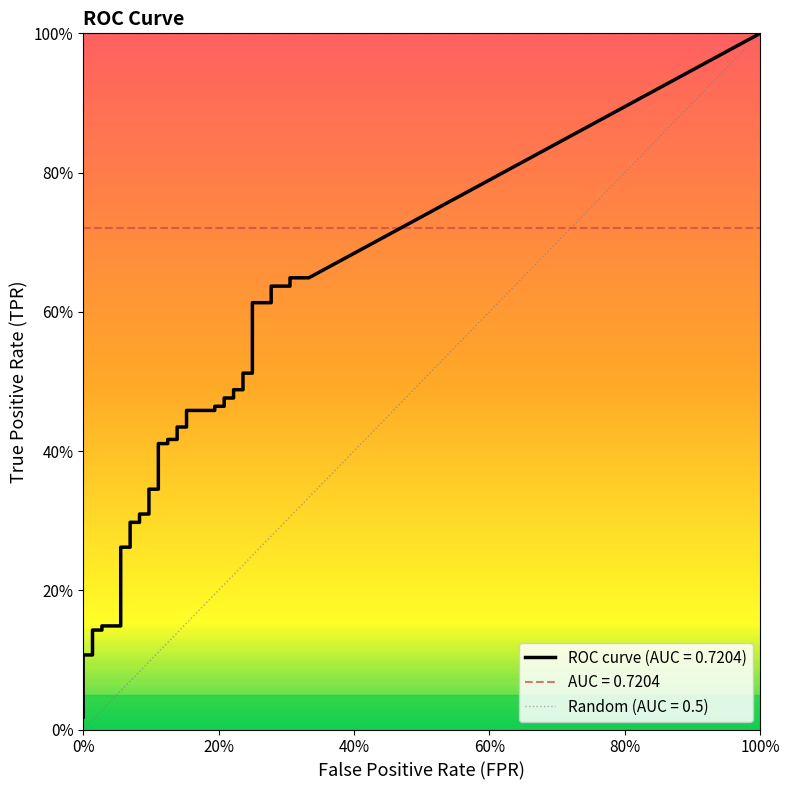

Reading left to right, what are all the values shown in this chart?

fpr: 0.0	0.0	0.0	0.0	0.0	0.0	0.0	0.0	0.0	0.1	0.1	0.1	0.1	0.1	0.1	0.1	0.1	0.1	0.1	0.1	0.1	0.1	0.1	0.2	0.2	0.2	0.2	0.2	0.2	0.2	0.2	0.2	0.2	0.2	0.2	0.3	0.3	0.3	0.3	0.3
tpr: 0.0	0.0	0.0	0.0	0.1	0.1	0.1	0.1	0.1	0.1	0.3	0.3	0.3	0.3	0.3	0.3	0.3	0.3	0.4	0.4	0.4	0.4	0.4	0.4	0.5	0.5	0.5	0.5	0.5	0.5	0.5	0.5	0.5	0.5	0.6	0.6	0.6	0.6	0.6	0.6